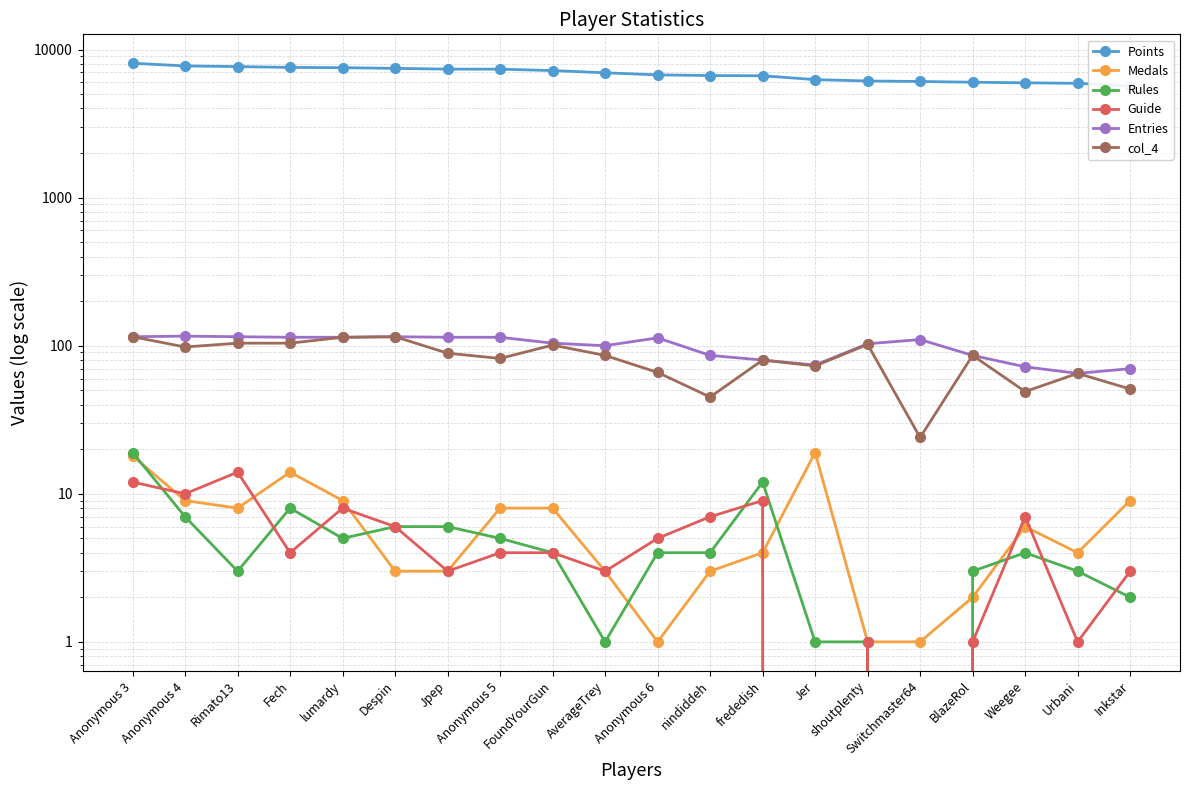

Where does the col_4 series first go above 86?

Anonymous 3